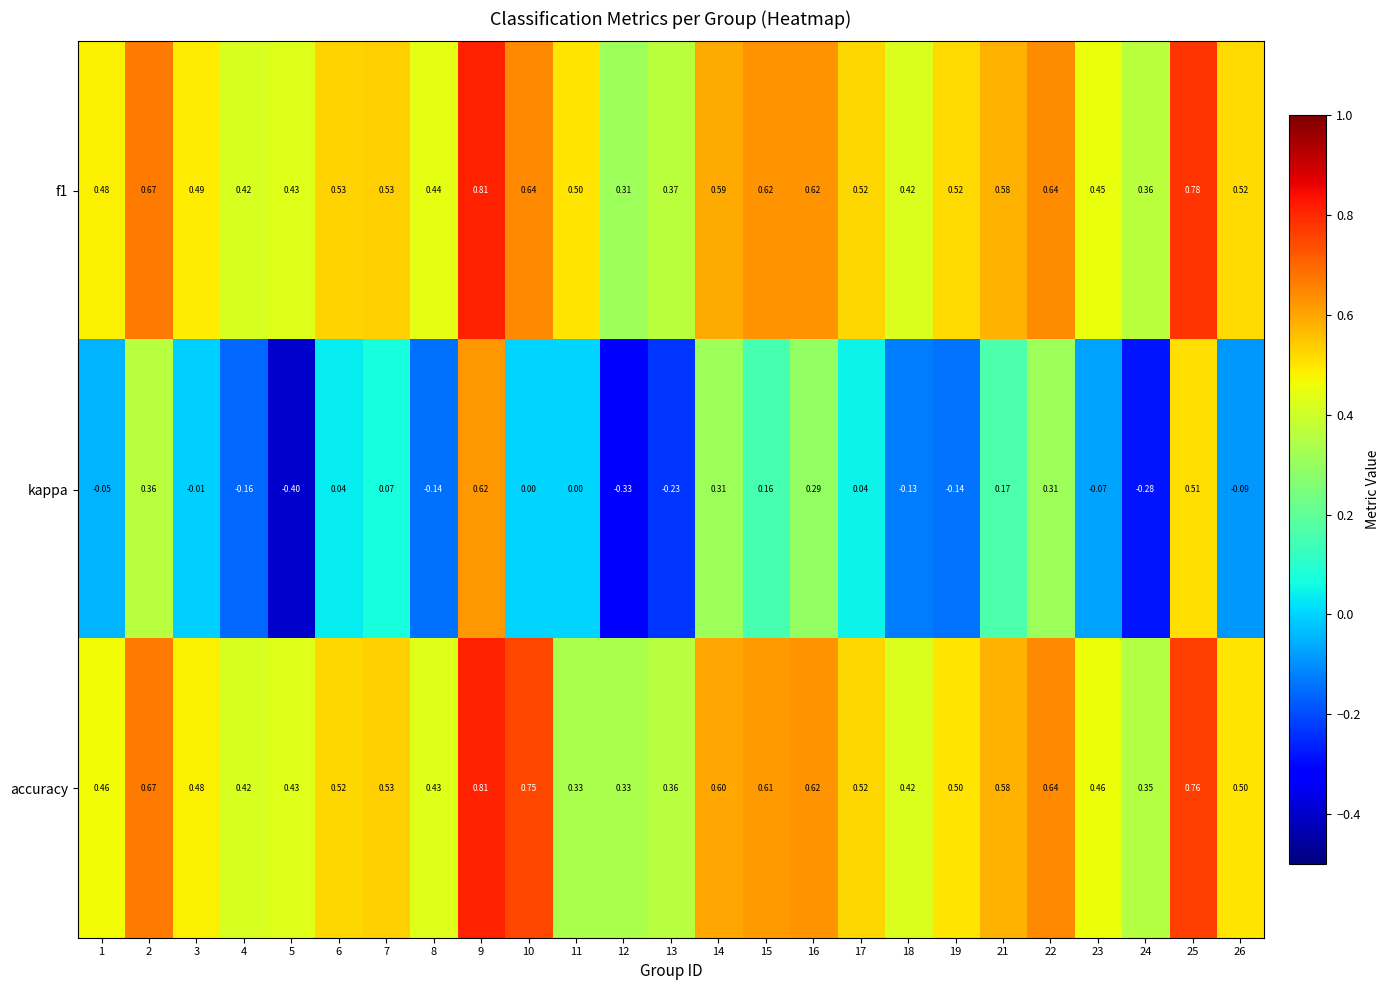

Is the value of kappa at 24 greater than the value of accuracy at 26?

No